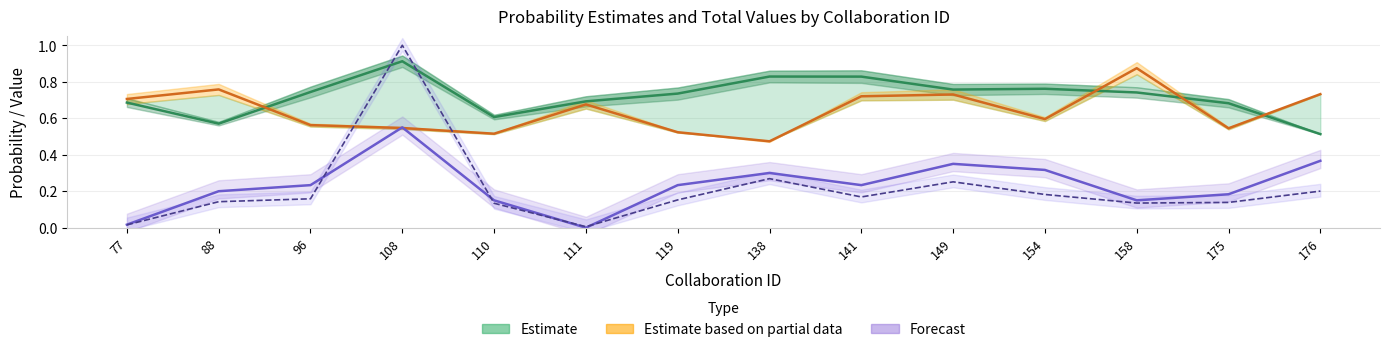

Is the value of Prob E1>=E2 (mean) at 158 greater than the value of Value of sum of declarations / 300 at 176?

Yes